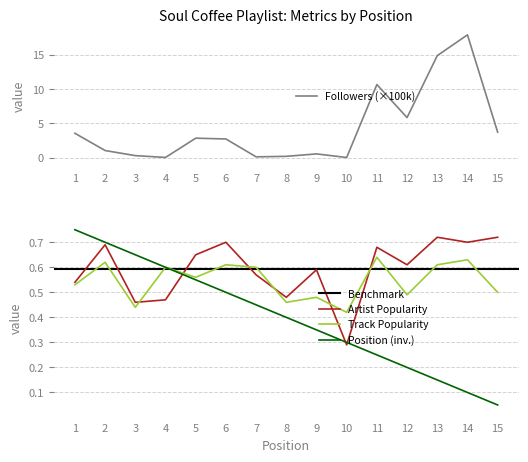

What is the spread (max minus min) of values at 5?

2.3